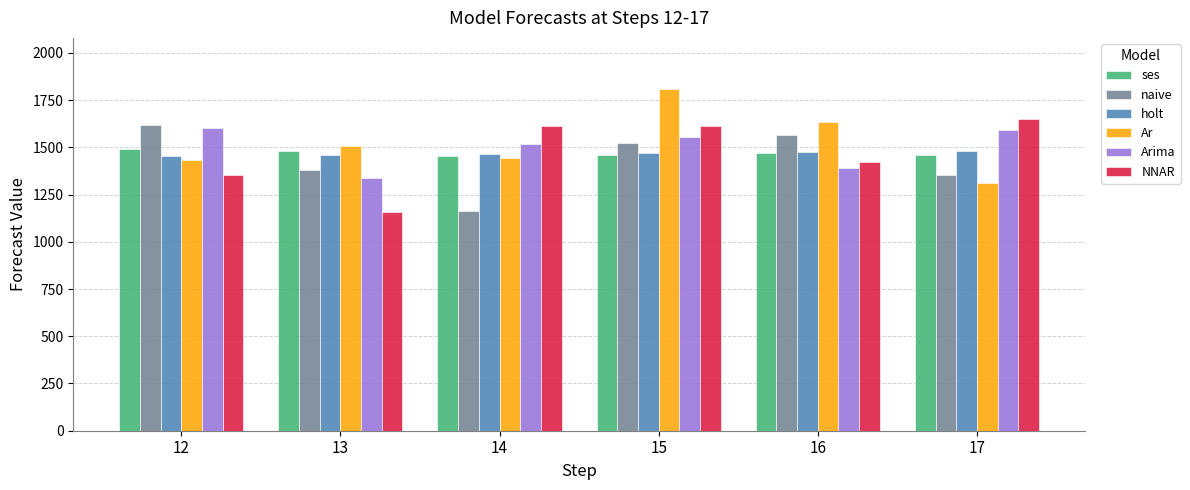

What is the difference between the maximum and second lowest values in the naive series?

263